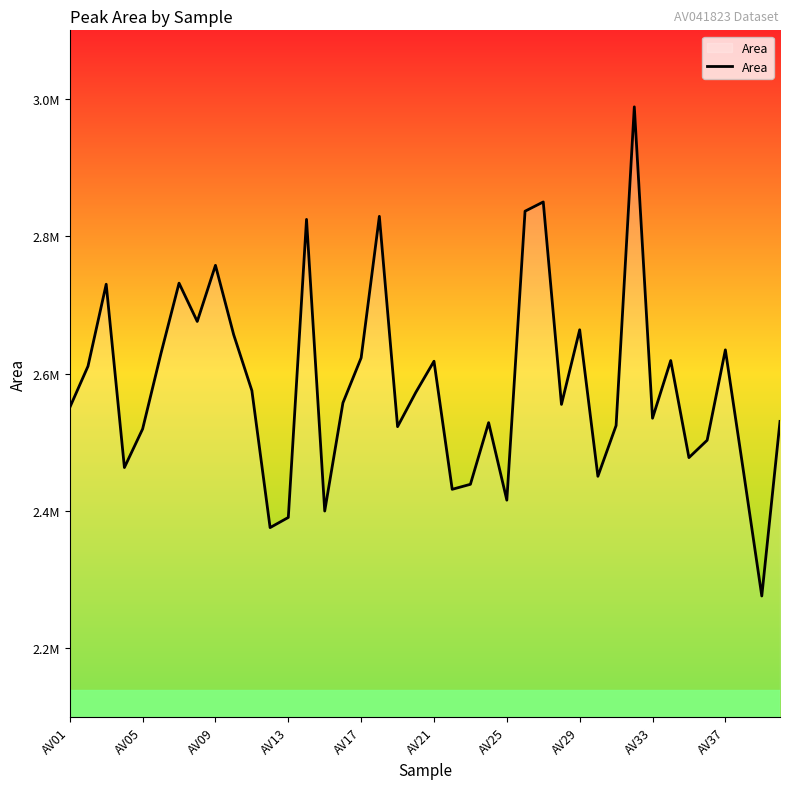

True or false: the data has more than 2 interior local peaks.

True